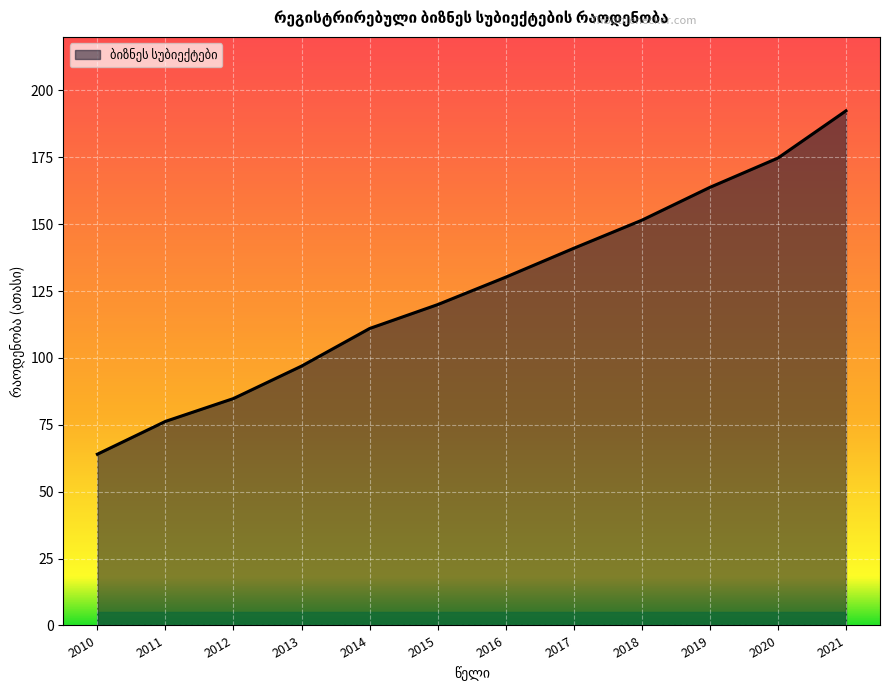

Which category has the lowest value across all series?

2010